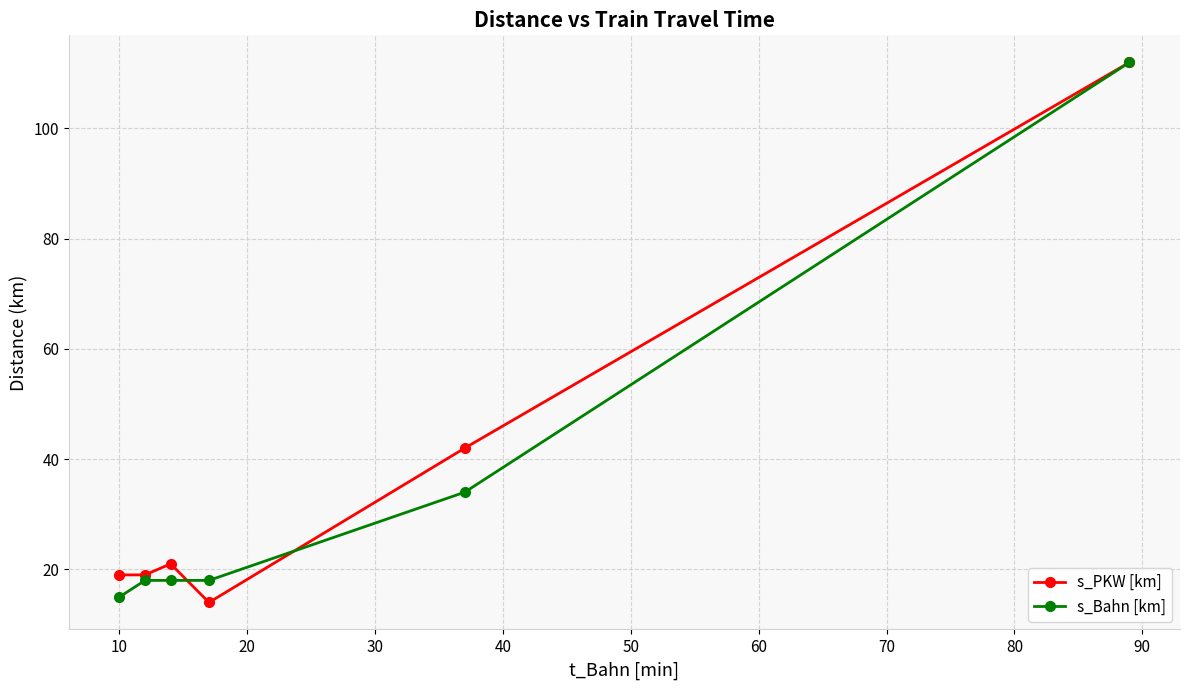

What is the value of the s_Bahn [km] point at the 4th from the left?

18